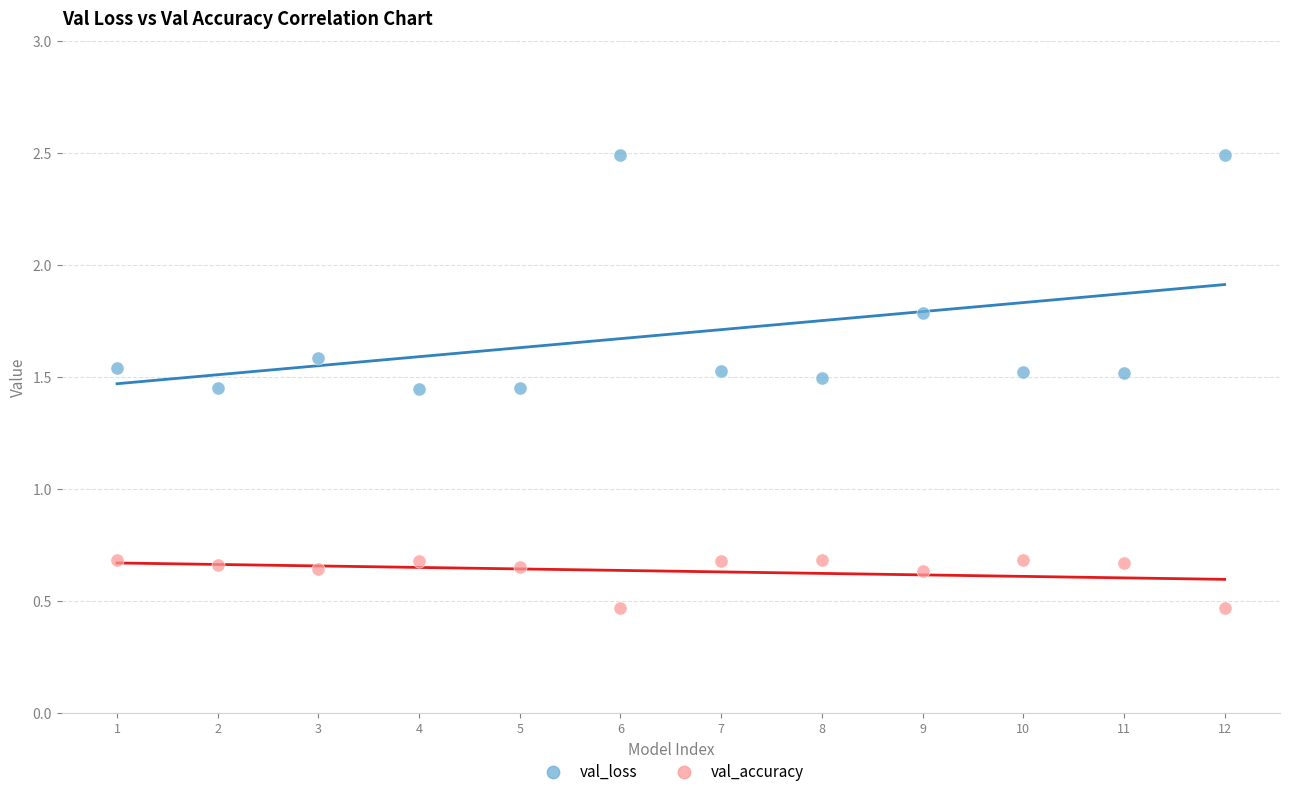

What are all the series names shown in the legend?

val_loss, val_accuracy